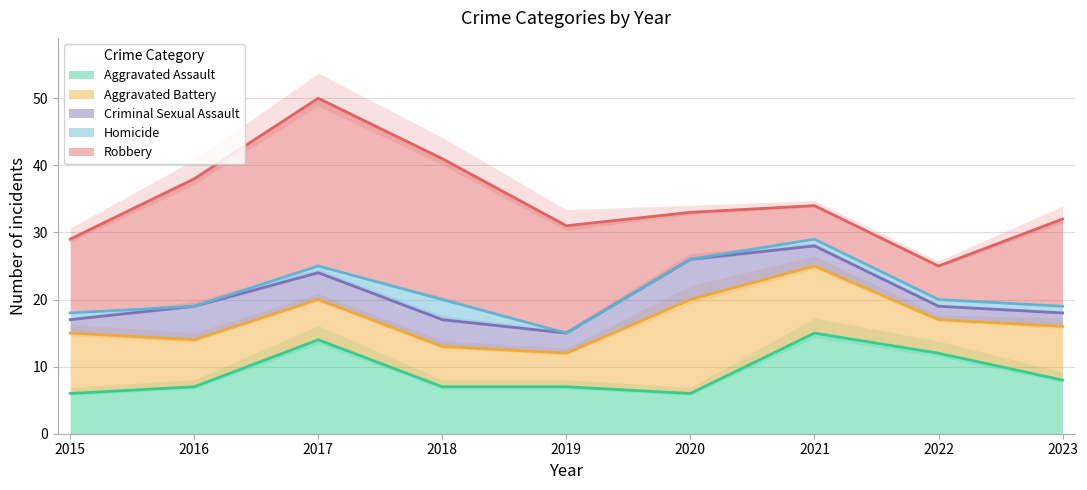

Read the Homicide value at 2023.

1